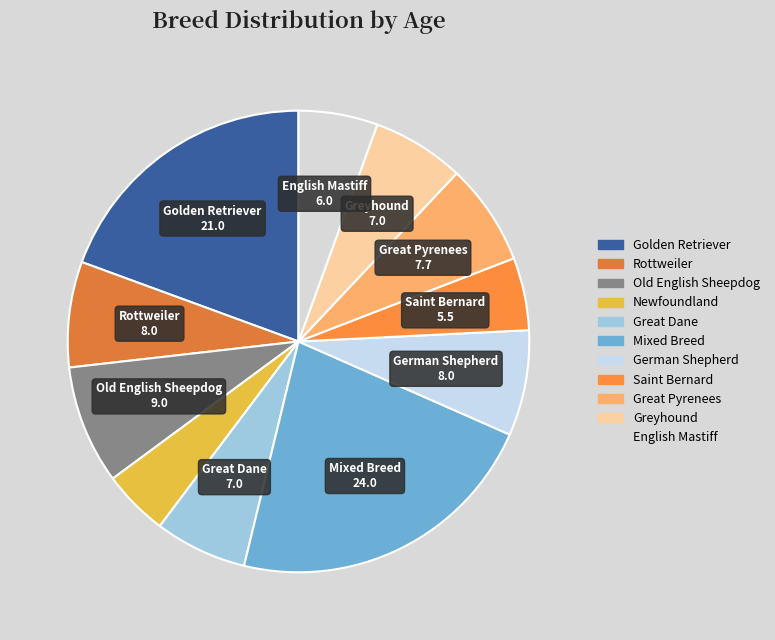

Is it true that Greyhound is 19% of the pie?

False